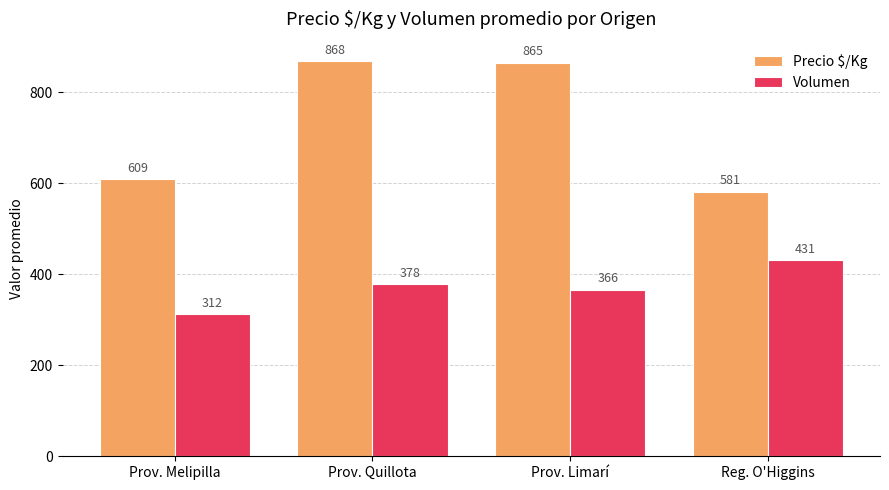

True or false: Precio $/Kg has a value of 868 at Prov. Quillota.

True